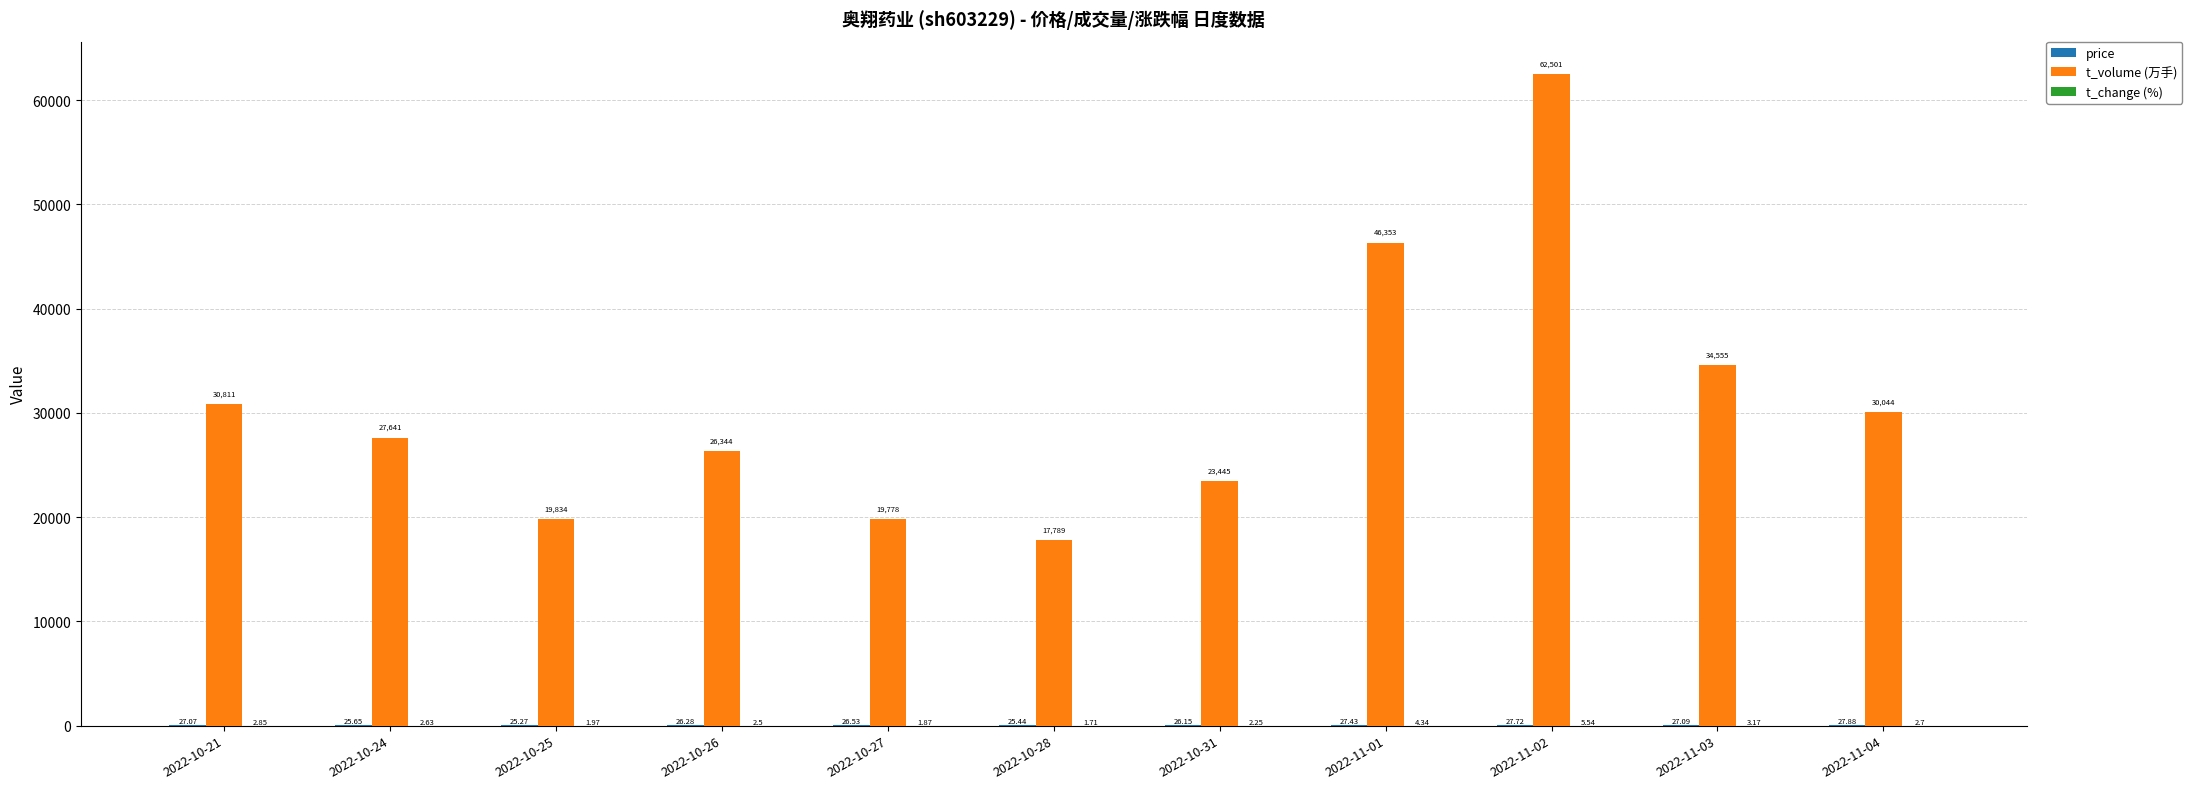

Between 2022-10-25 and 2022-10-26, which series saw the biggest shift?

t_volume (万手)